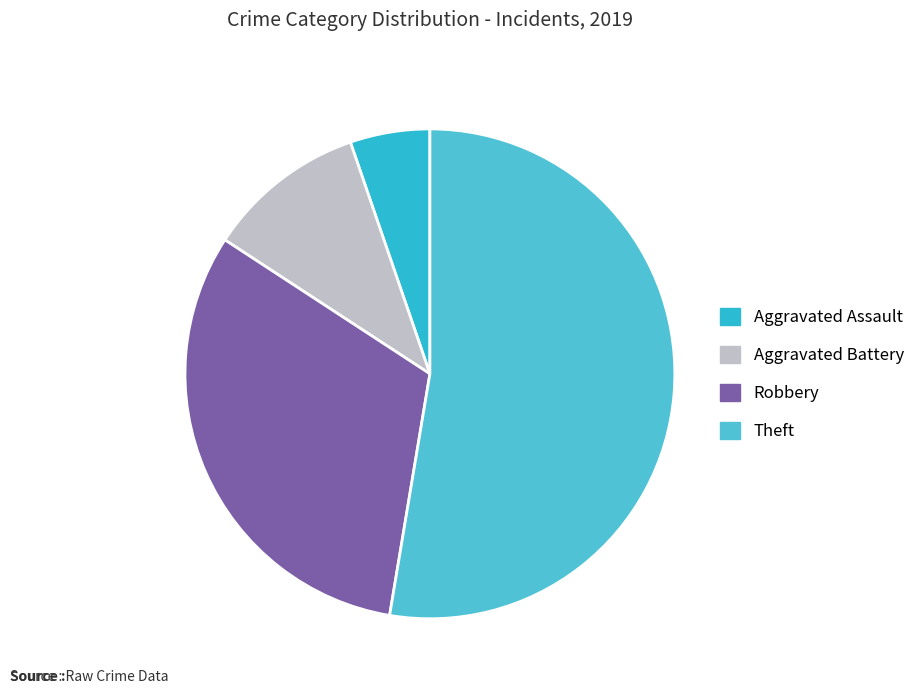

Is there a majority slice in this chart?

Yes